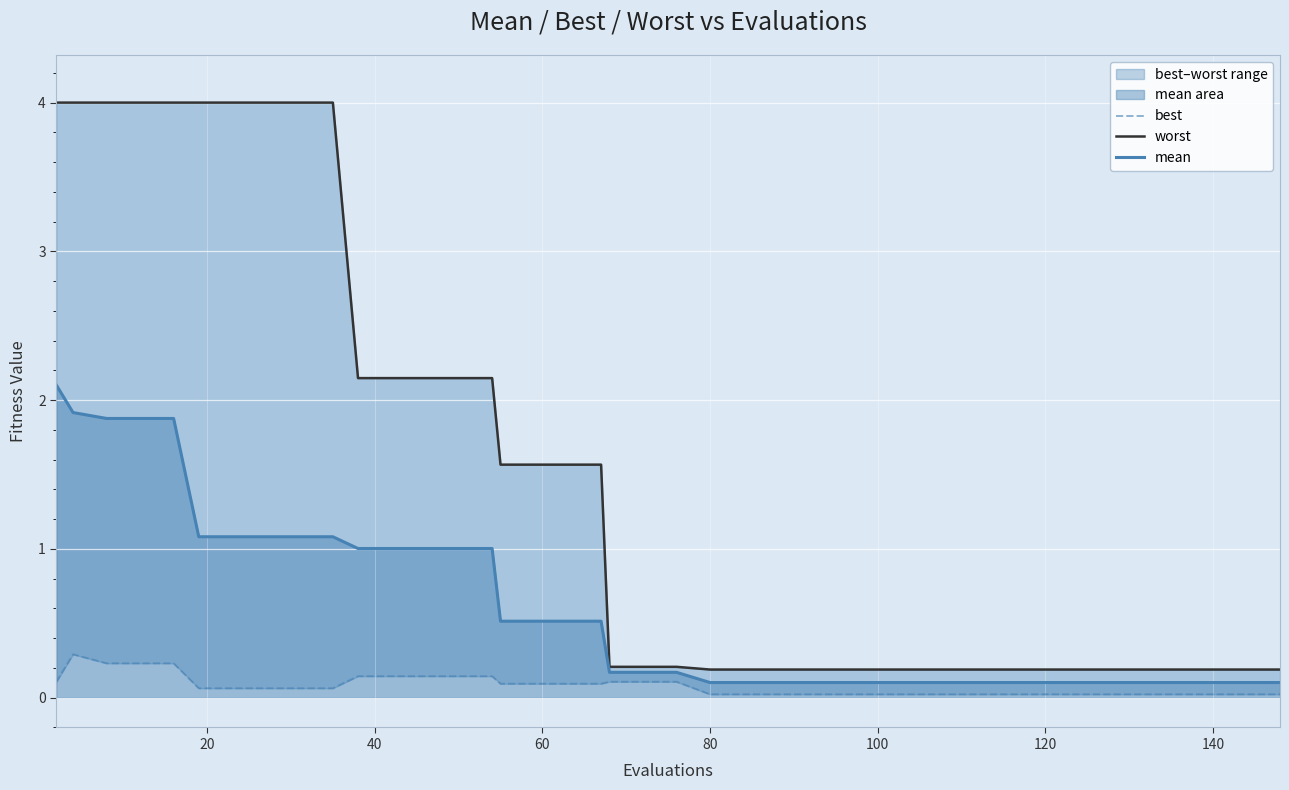

What is the sum of all worst values?

61.0